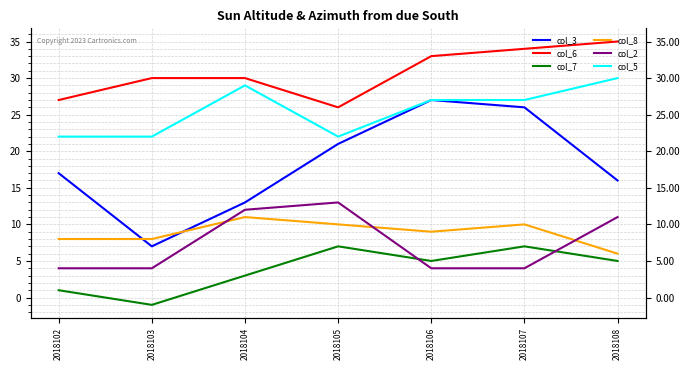

Is it true that col_8 equals 13 at 2018103?

False